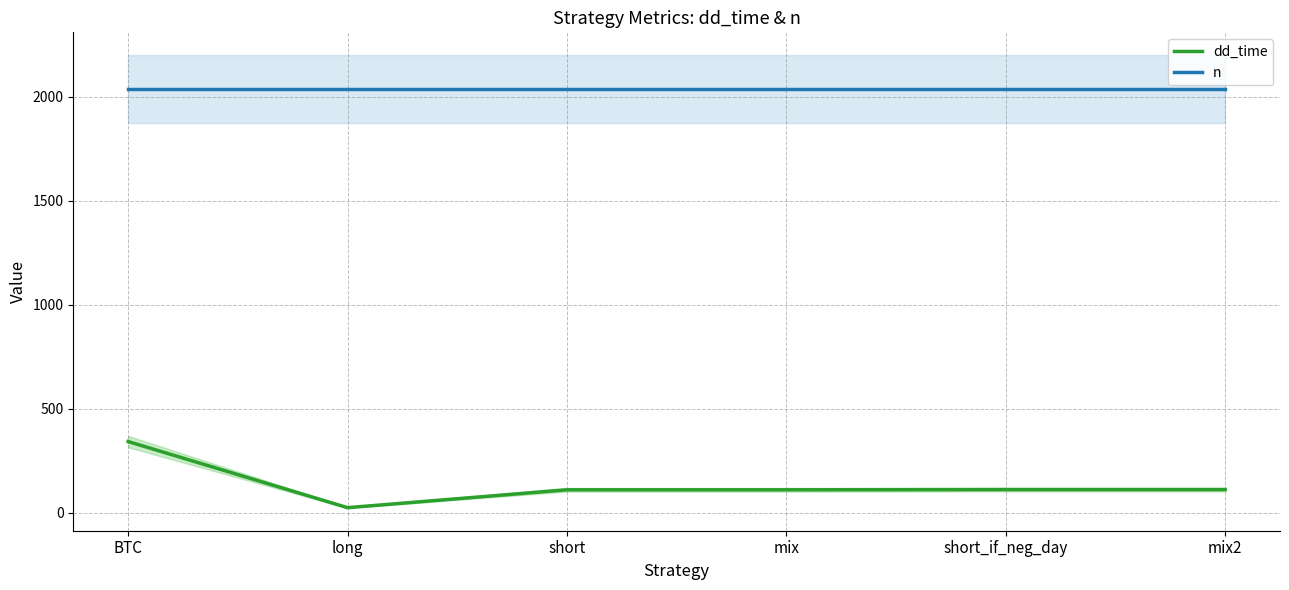

What is the sum of all n values?

12228